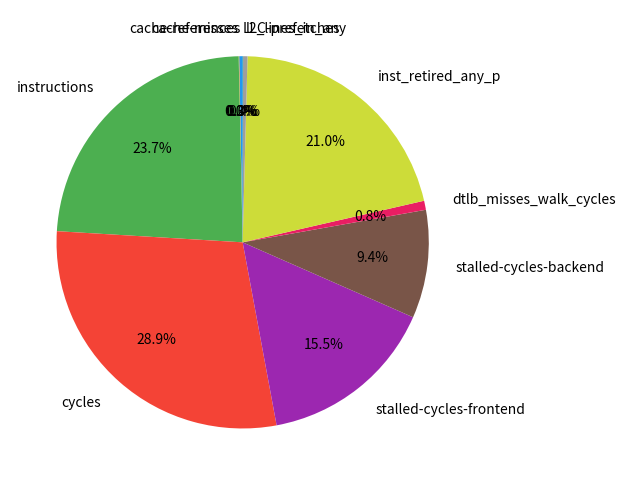

What portion of the pie excludes instructions?

76.3%